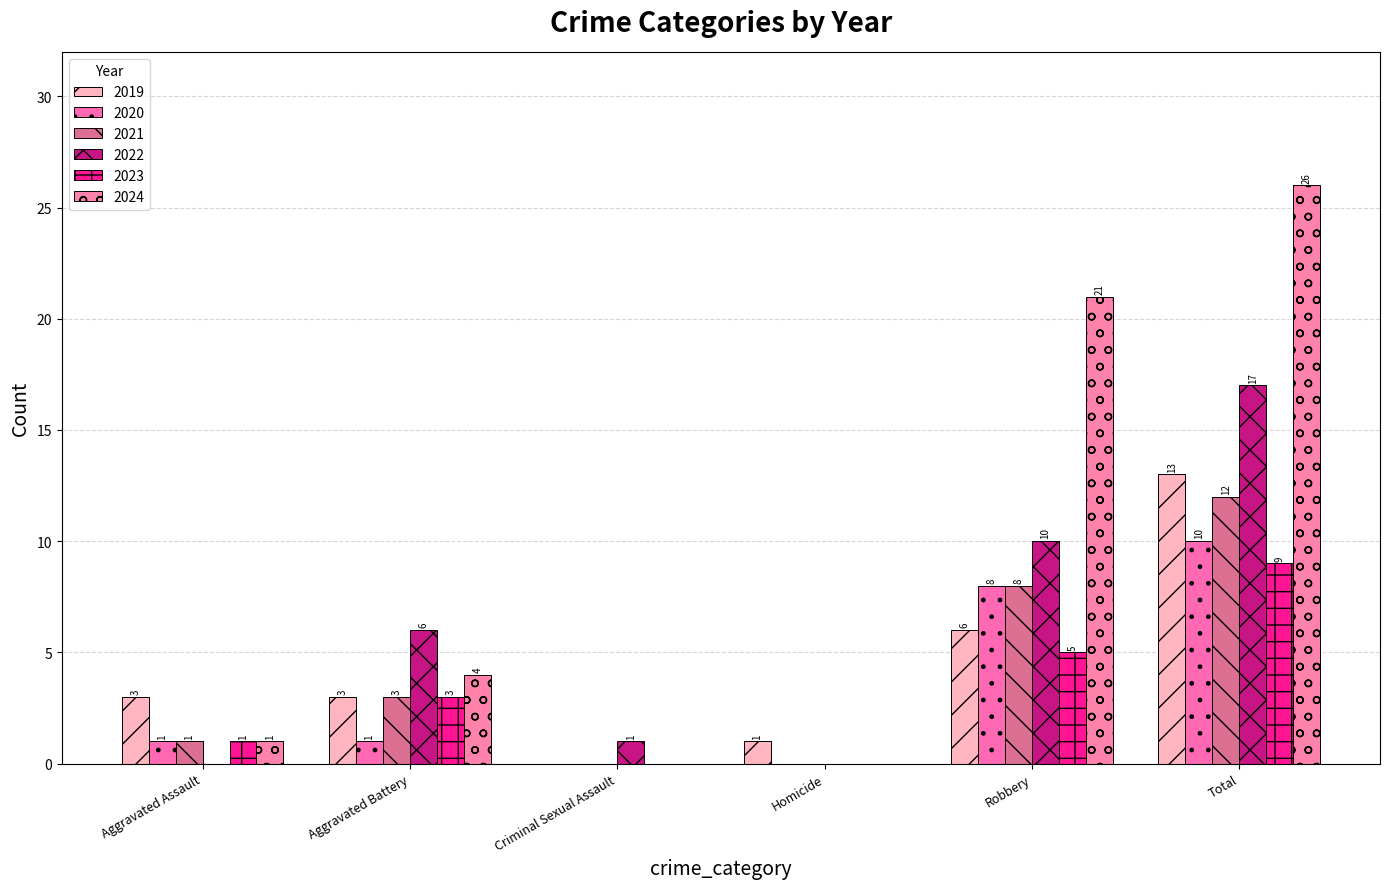

How many series are shown in this chart?

6